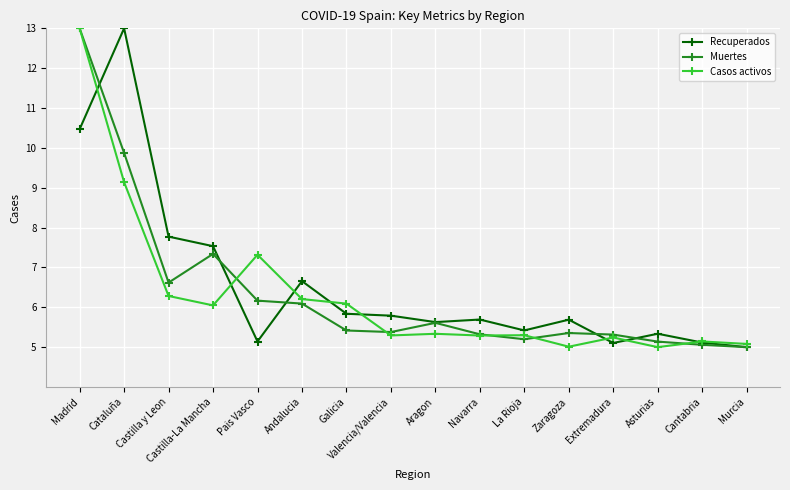

The Recuperados series shows 5.7 at Navarra. True or false?

True